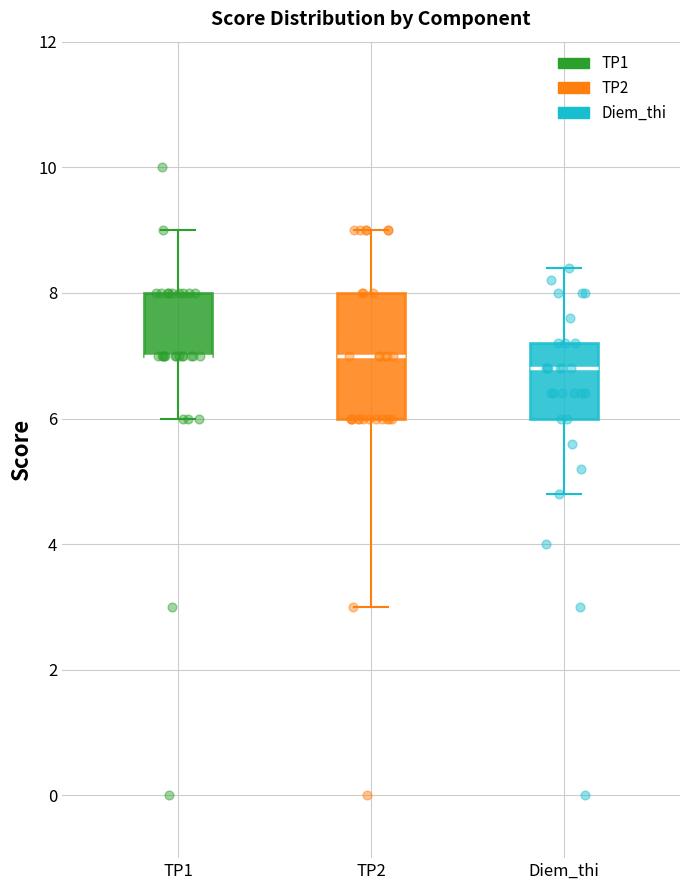

Reading left to right, read every box against the y-axis: the position of its median line, the range the box covers, and the ends of its whiskers. The values are not printed on the chart, so give them approximately, as read against the axis.

TP1: median 7.0 (drawn on the box's lower edge), box 7.0 to 8.0, whiskers 6.0 to 9.0
TP2: median 7.0, box 6.0 to 8.0, whiskers 3.0 to 9.0
Diem_thi: median 6.8, box 6.0 to 7.2, whiskers 4.8 to 8.4